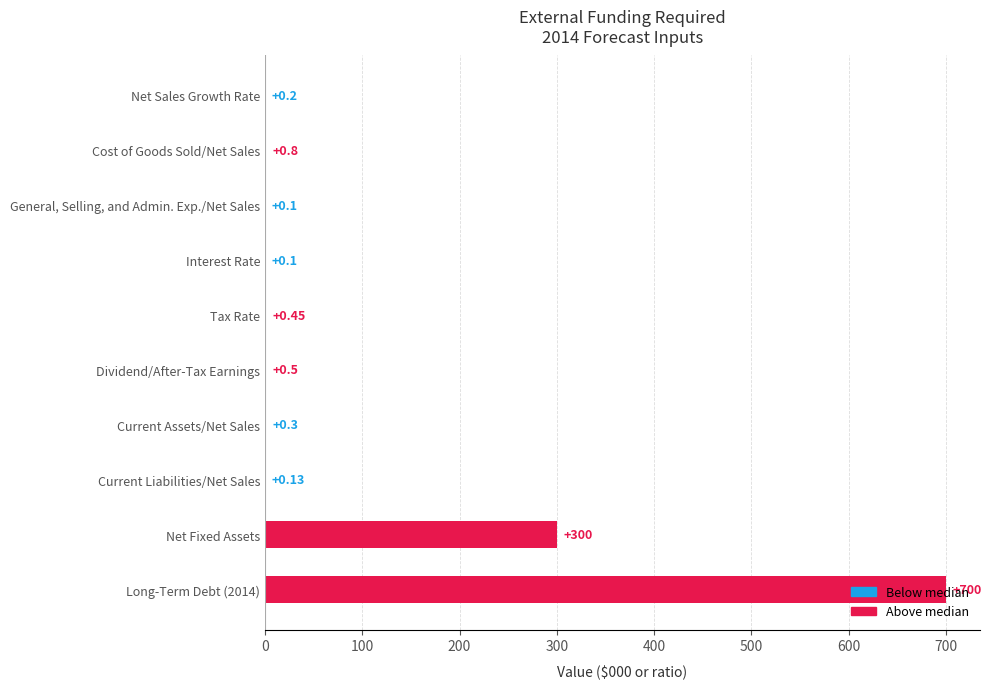

What is the sum of the values at Interest Rate and Cost of Goods Sold/Net Sales?

0.9